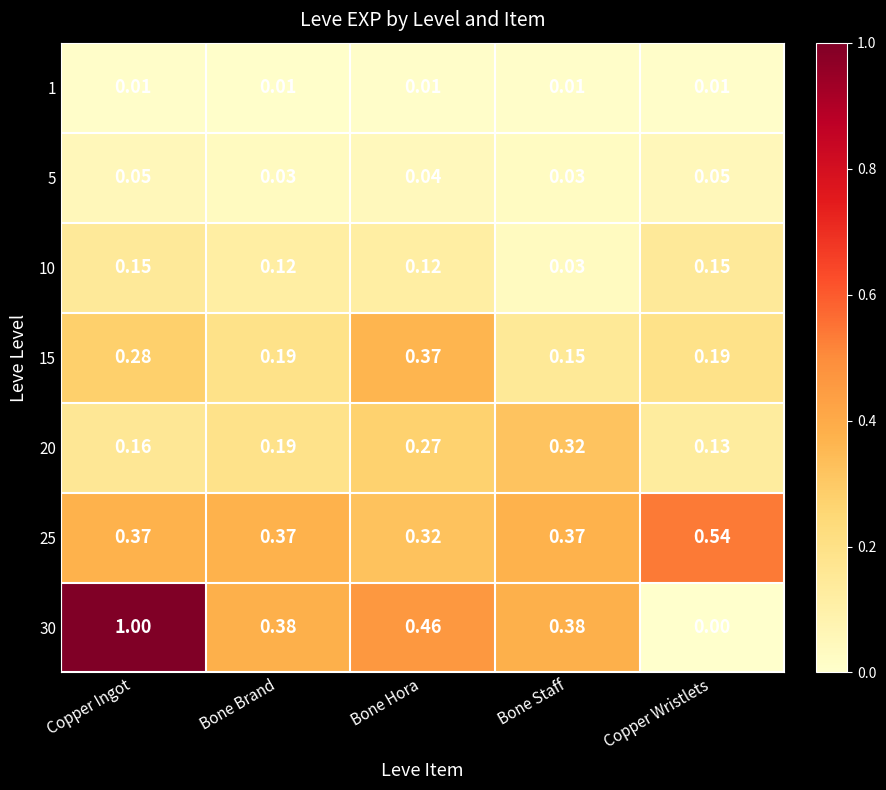

At which category is the sum across all series the highest?

Copper Ingot